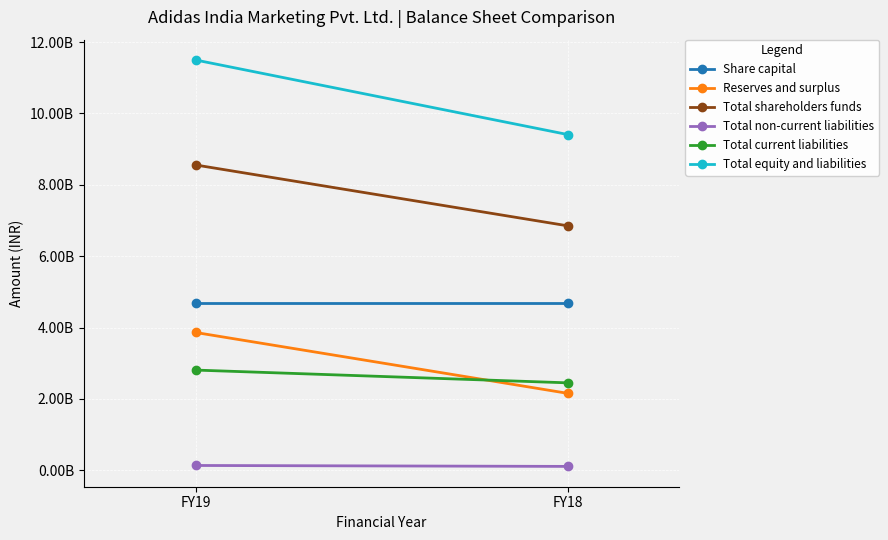

At which category is the sum across all series the highest?

FY19